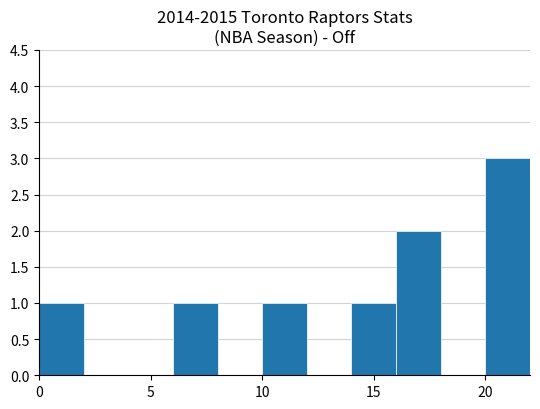

What is the sum of all values?

9